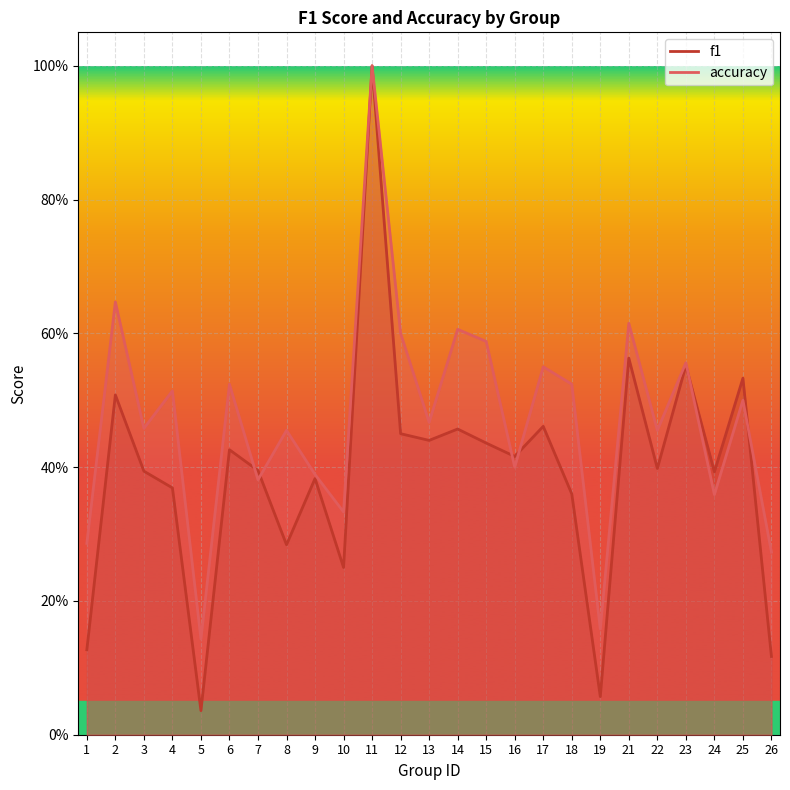

Which series has the largest range (max minus min)?

f1